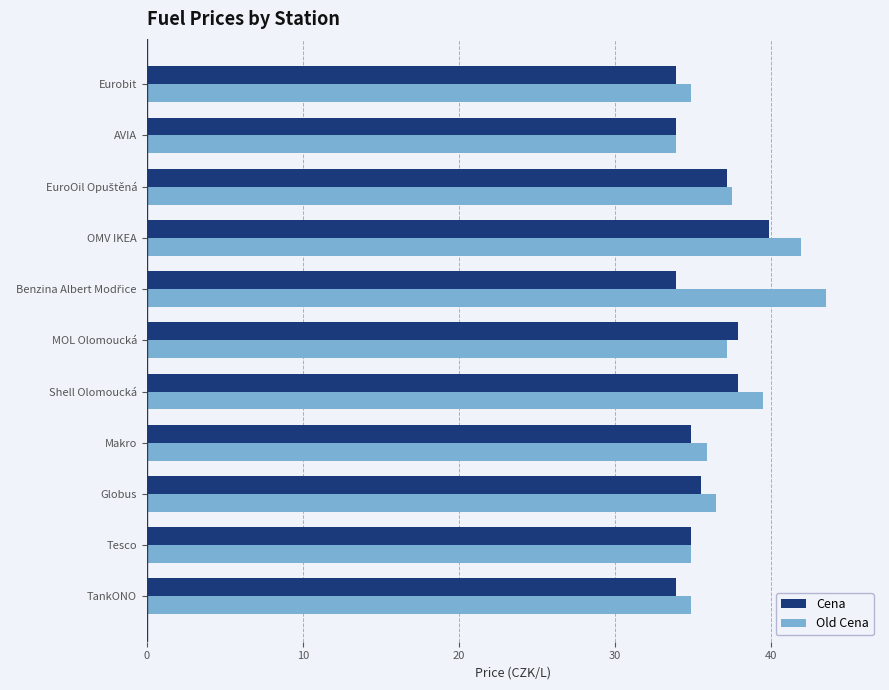

Is it true that Cena equals 35.5 at Globus?

True